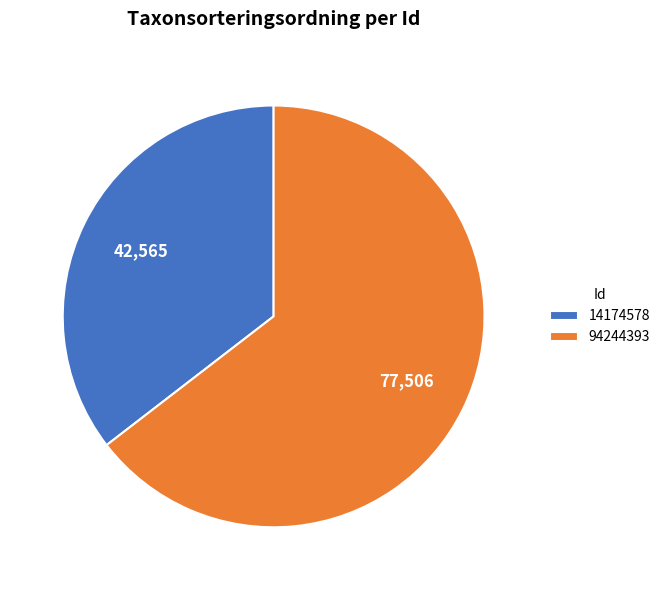

Combined, do 94244393 and 14174578 account for over 50%?

Yes